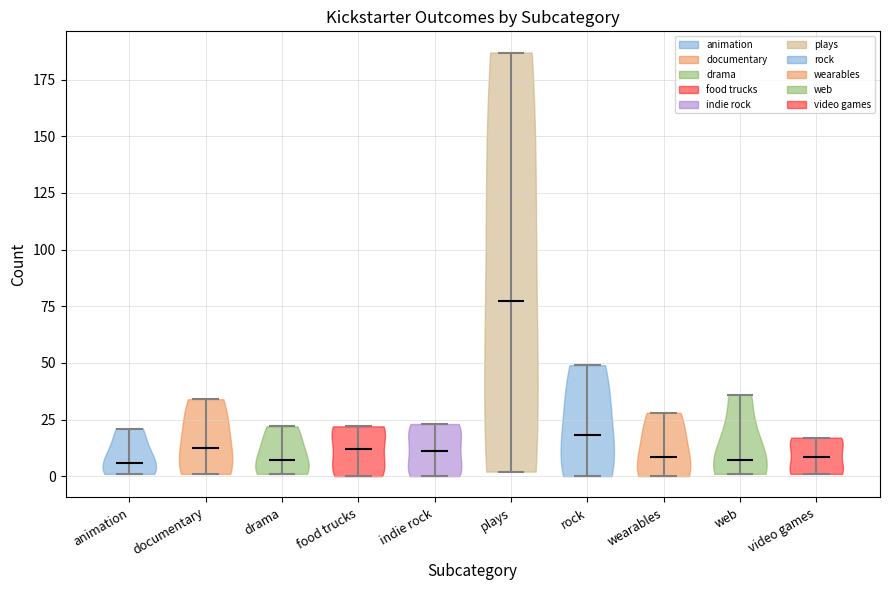

Where does the median line of the violin for plays sit on the y-axis? The values are not printed on the chart, so give them approximately, as read against the axis.

80